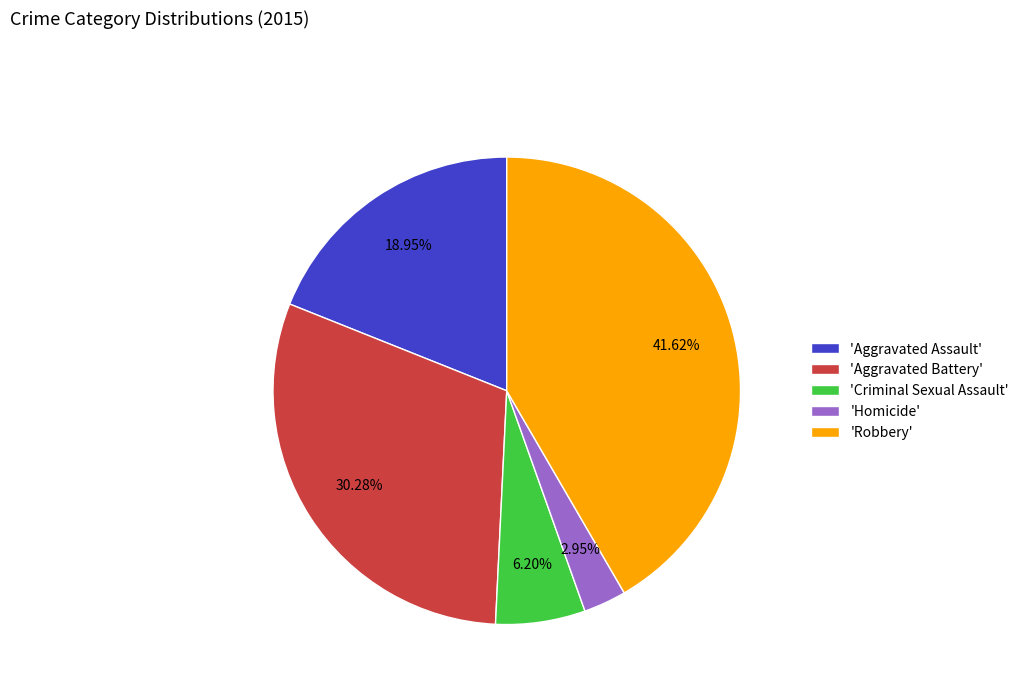

Which slice is the largest?

'Robbery'